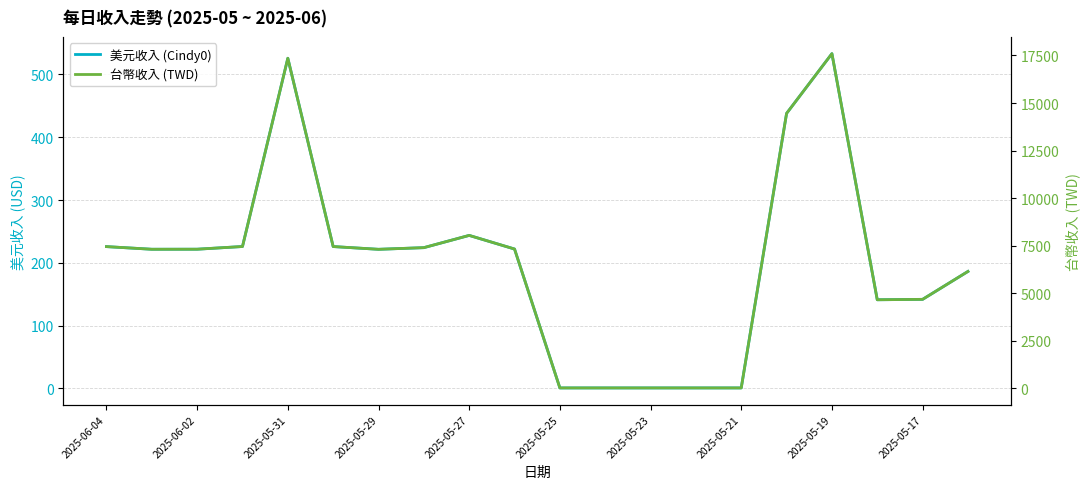

Which series has the largest range (max minus min)?

台幣收入 (TWD)